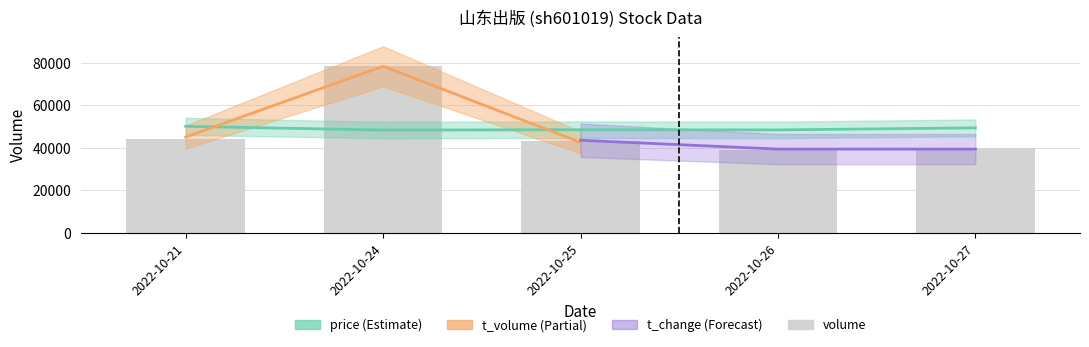

List the labels in order of value, largest first.

2022-10-24, 2022-10-21, 2022-10-25, 2022-10-27, 2022-10-26